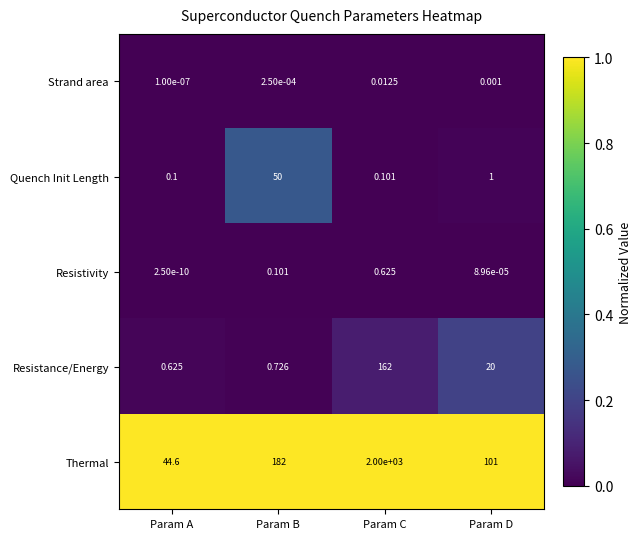

Which series has the largest total across all categories?

Thermal